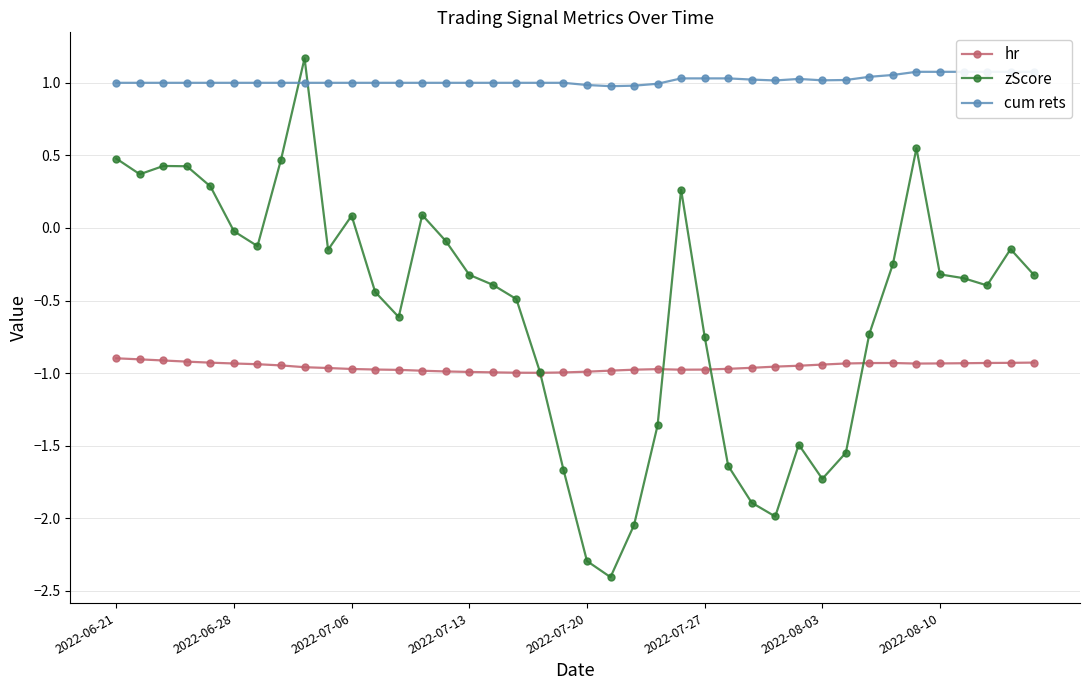

What are all the series names shown in the legend?

hr, zScore, cum rets